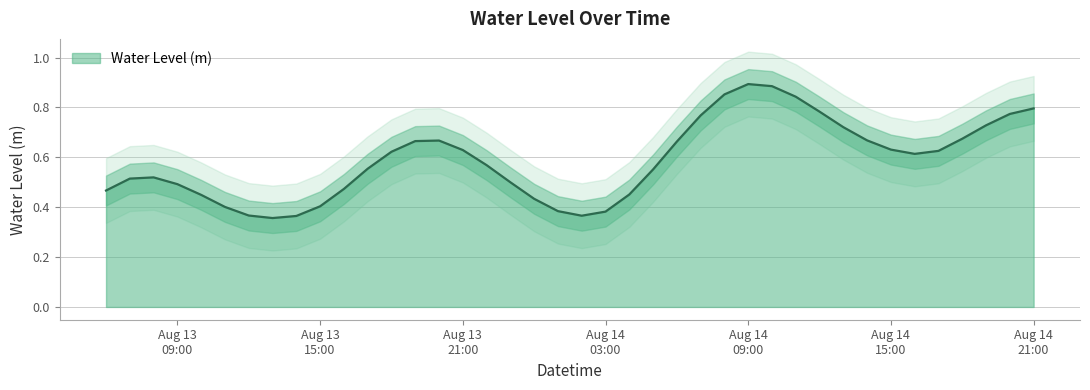

Which category has the highest value across all series?

Aug 14 09:00